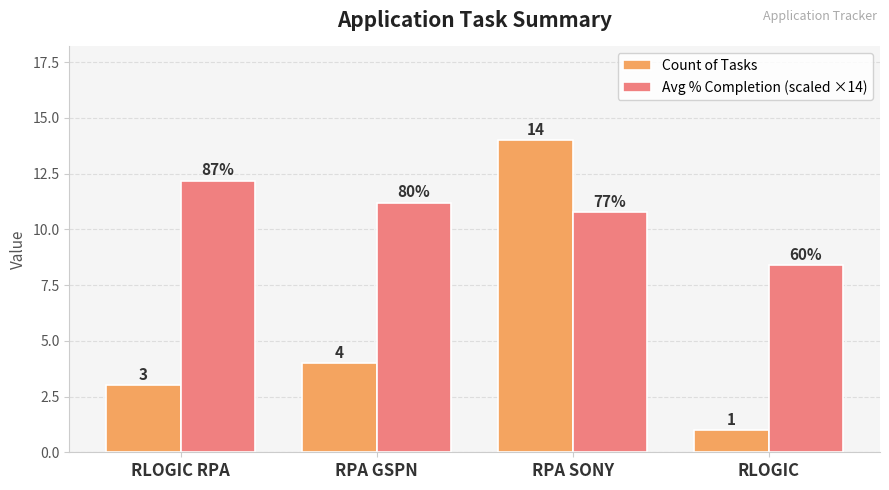

List the series in order of their overall mean, highest first.

Avg % Completion (scaled ×14), Count of Tasks